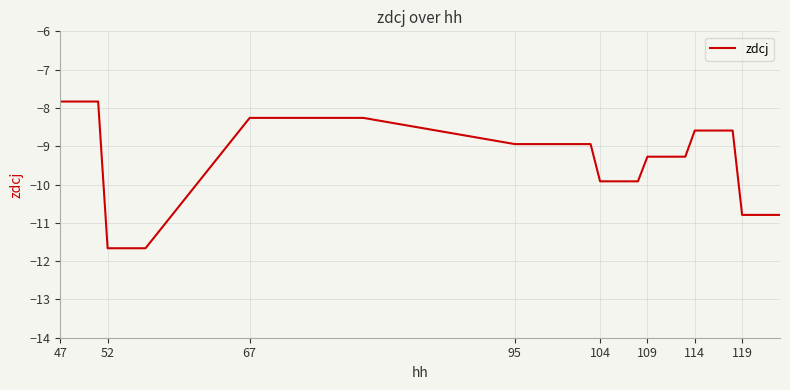

What is the smallest value displayed?

-11.7